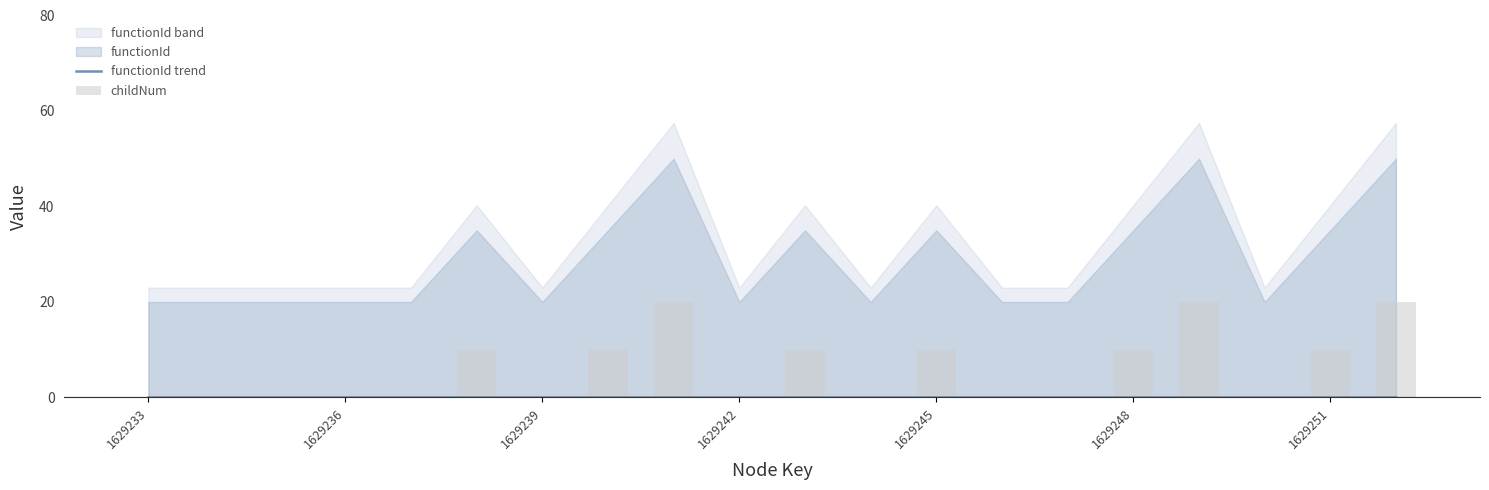

Count the childNum values in the range 0 to 10.

17